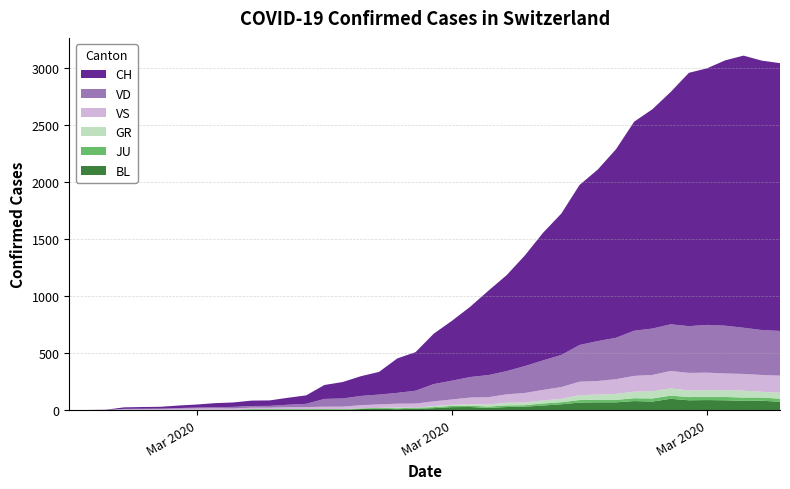

Reading left to right, what are all the values shown in this chart?

CH: 0	1	2	13	15	16	22	27	35	39	47	48	61	74	122	144	173	199	302	338	442	525	616	740	841	970	1119	1240	1403	1504	1653	1833	1923	2037	2221	2250	2327	2386	2362	2348
GR: 0	0	0	0	0	0	0	0	0	0	0	0	0	0	0	0	0	0	6	0	9	9	13	18	24	24	27	29	43	45	52	58	63	63	58	58	59	60	51	52
JU: 0	0	1	1	1	1	1	1	1	2	5	5	5	5	5	6	6	8	8	9	9	11	11	12	14	13	18	18	22	23	22	25	27	28	28	29	29	29	28	27
VD: 0	0	0	4	4	4	6	8	11	14	15	16	22	29	68	72	81	86	95	113	151	165	180	194	204	236	259	281	322	350	363	396	407	409	410	419	419	405	394	392
VS: 0	0	0	6	6	7	10	12	13	11	12	12	16	17	20	21	28	30	34	36	42	47	59	64	73	83	92	104	118	119	129	138	143	153	154	153	147	147	147	150
BL: 0	0	0	0	1	1	1	1	1	1	4	4	4	4	5	3	9	12	8	12	17	26	27	19	27	30	40	51	66	68	68	79	75	99	86	88	86	81	82	73